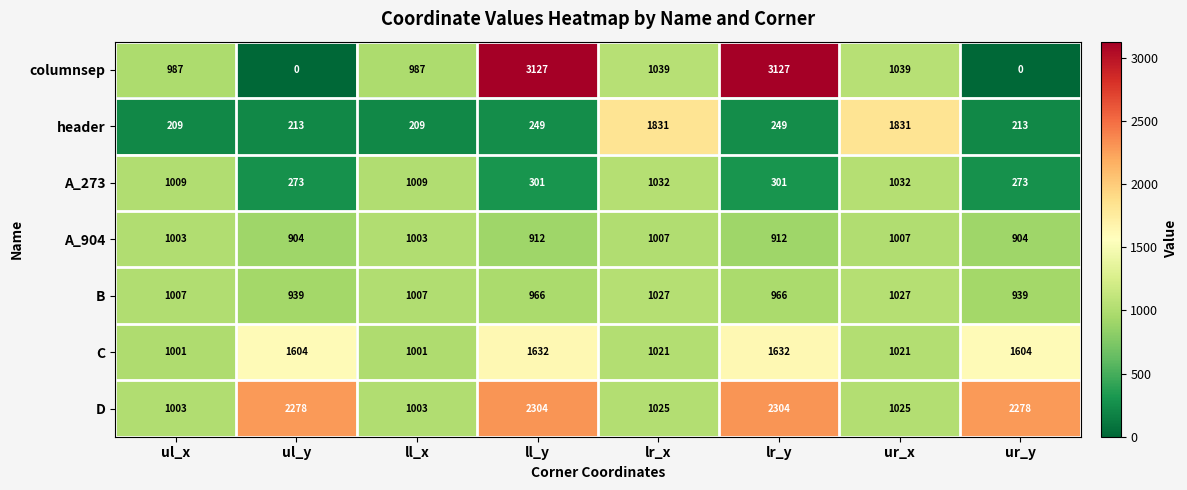

Is it true that D equals 522 at lr_y?

False